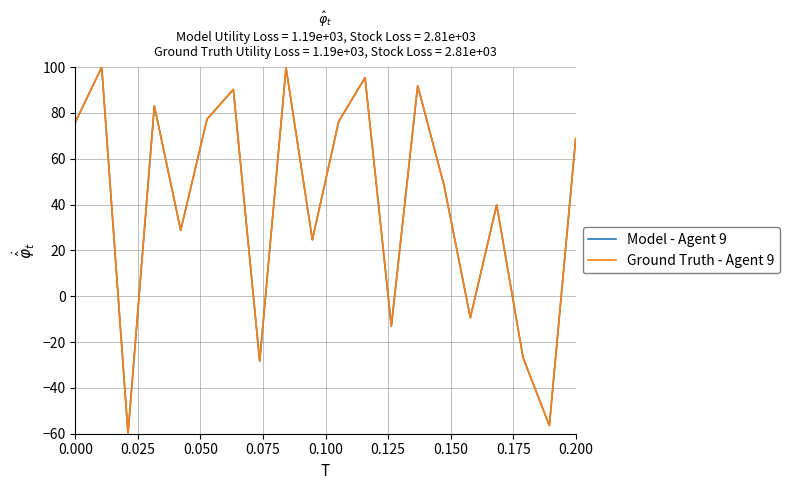

What is the minimum value for Model - Agent 9?

-60.0